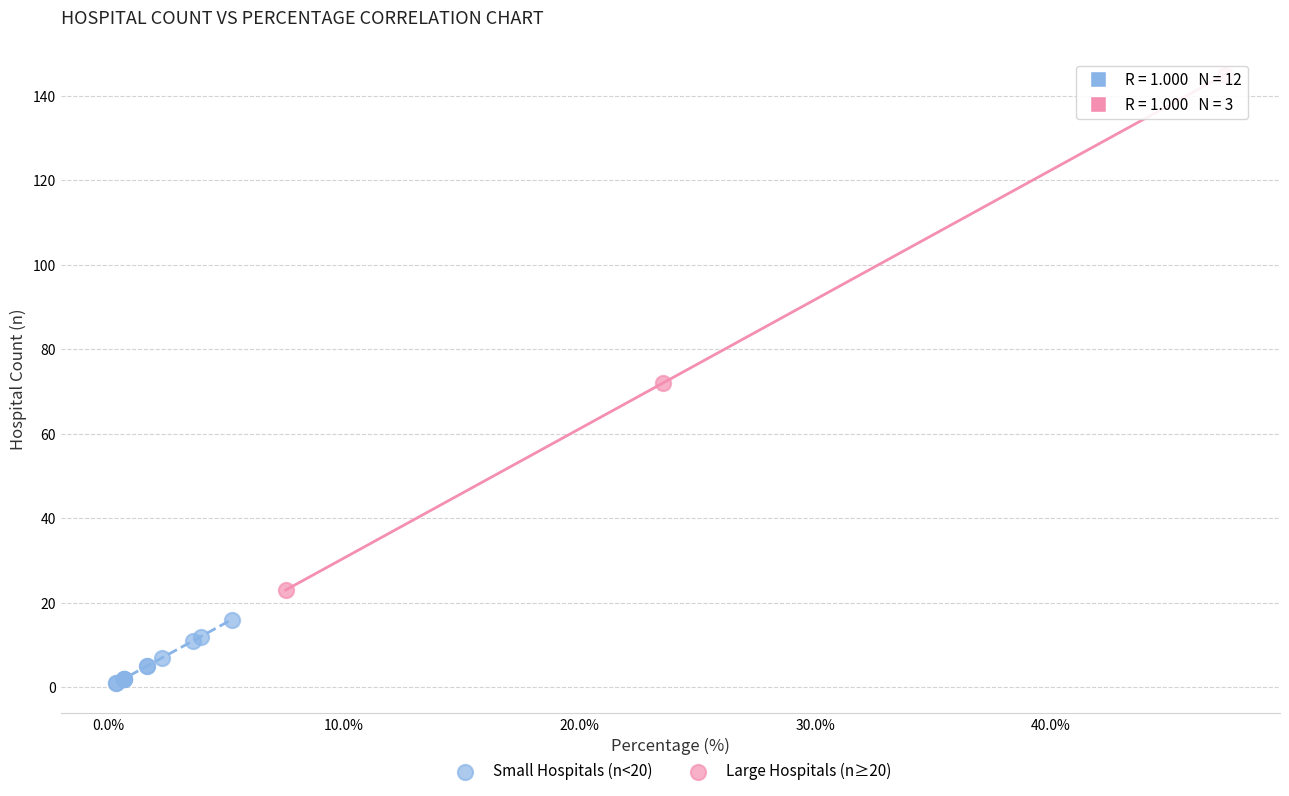

Which series reaches the minimum Y coordinate?

Small Hospitals (n<20)